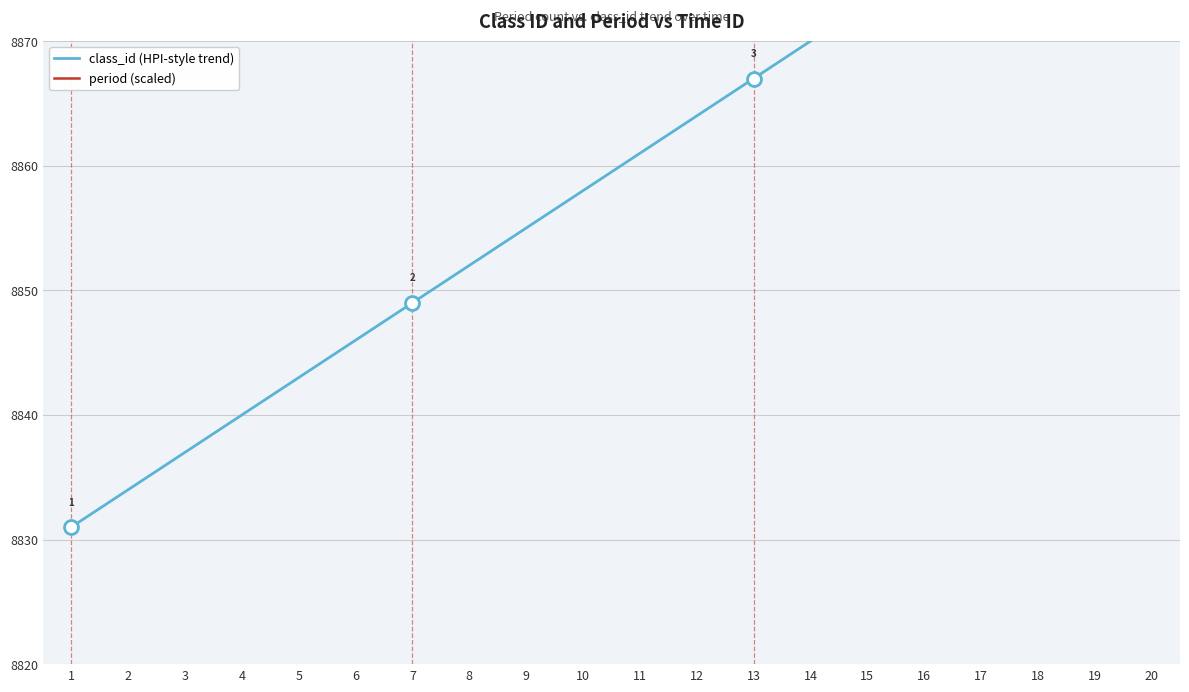

What are all the series names shown in the legend?

class_id (HPI-style trend), period (scaled)